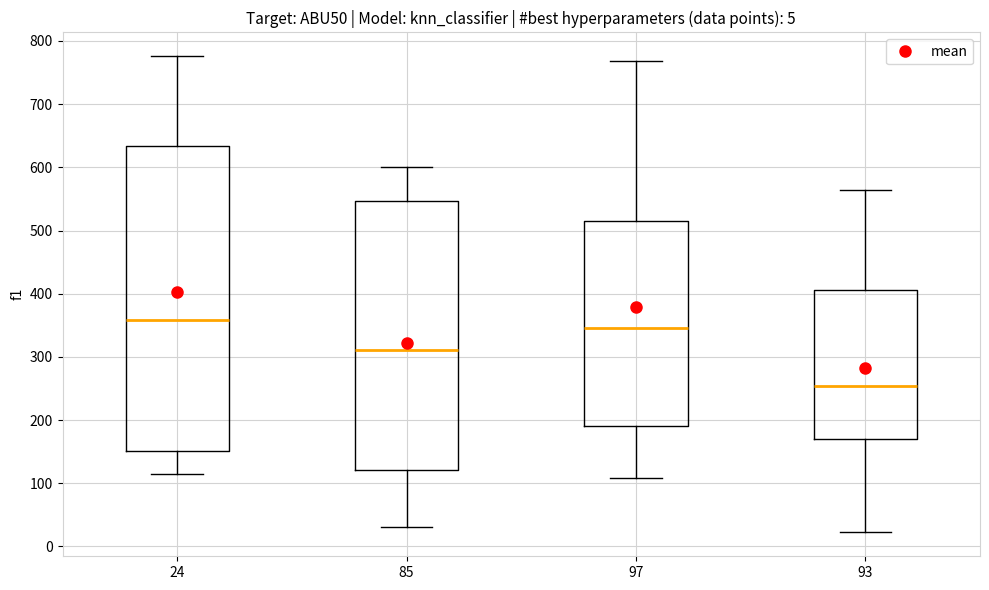

Which box has the lowest median line?

93